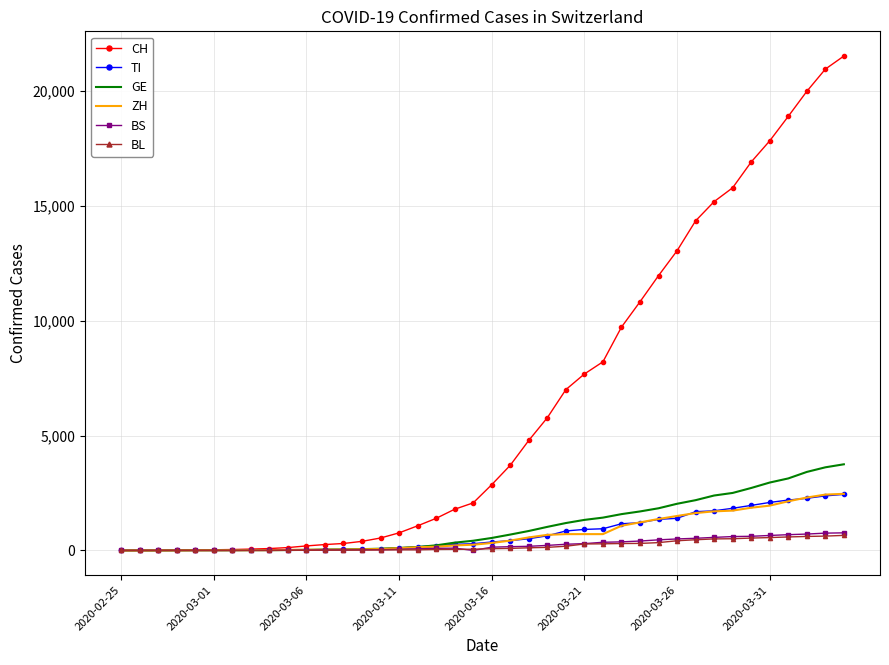

How many values in the GE series are below 544?

20